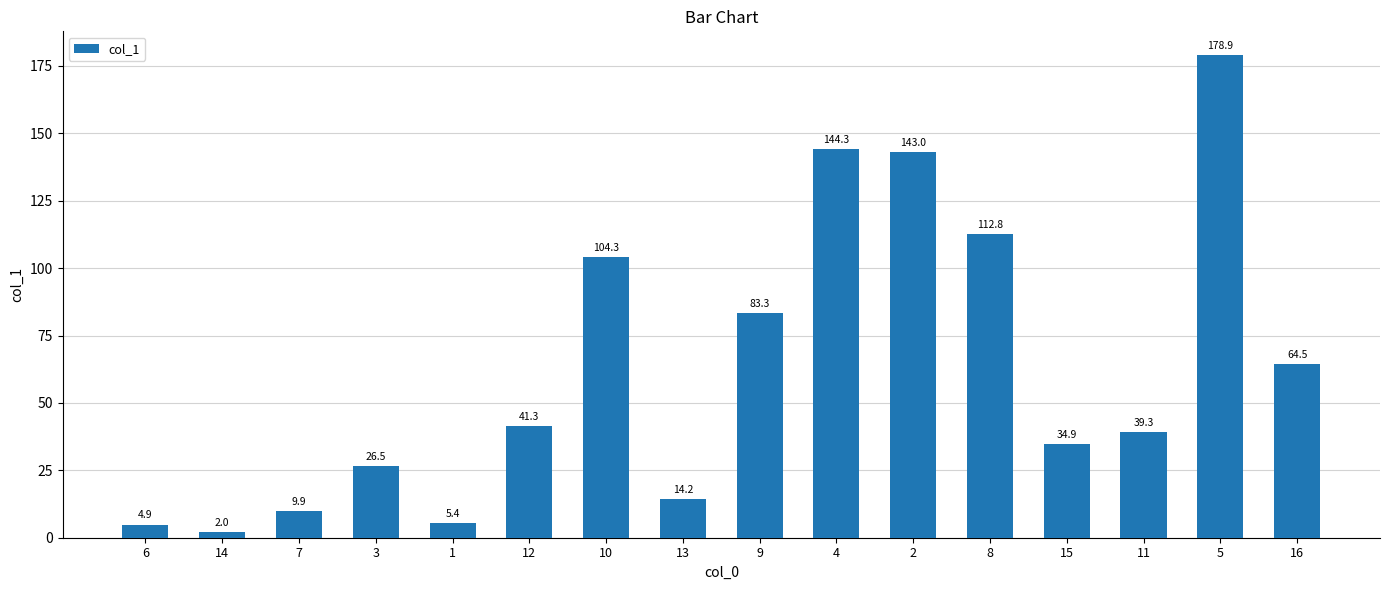

What is the maximum value shown in the chart?

178.9